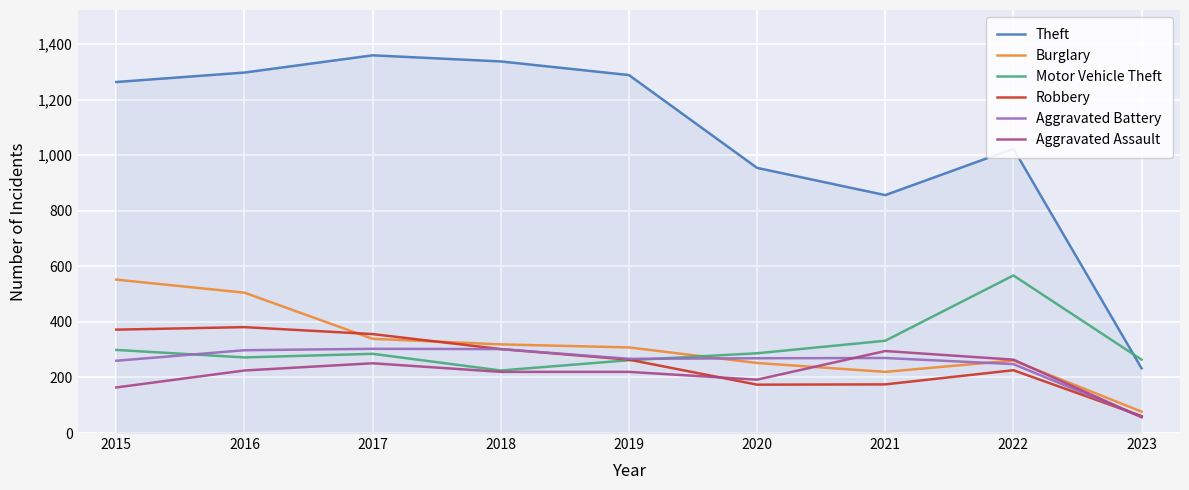

What is the approximate value of Burglary at 2017?

339